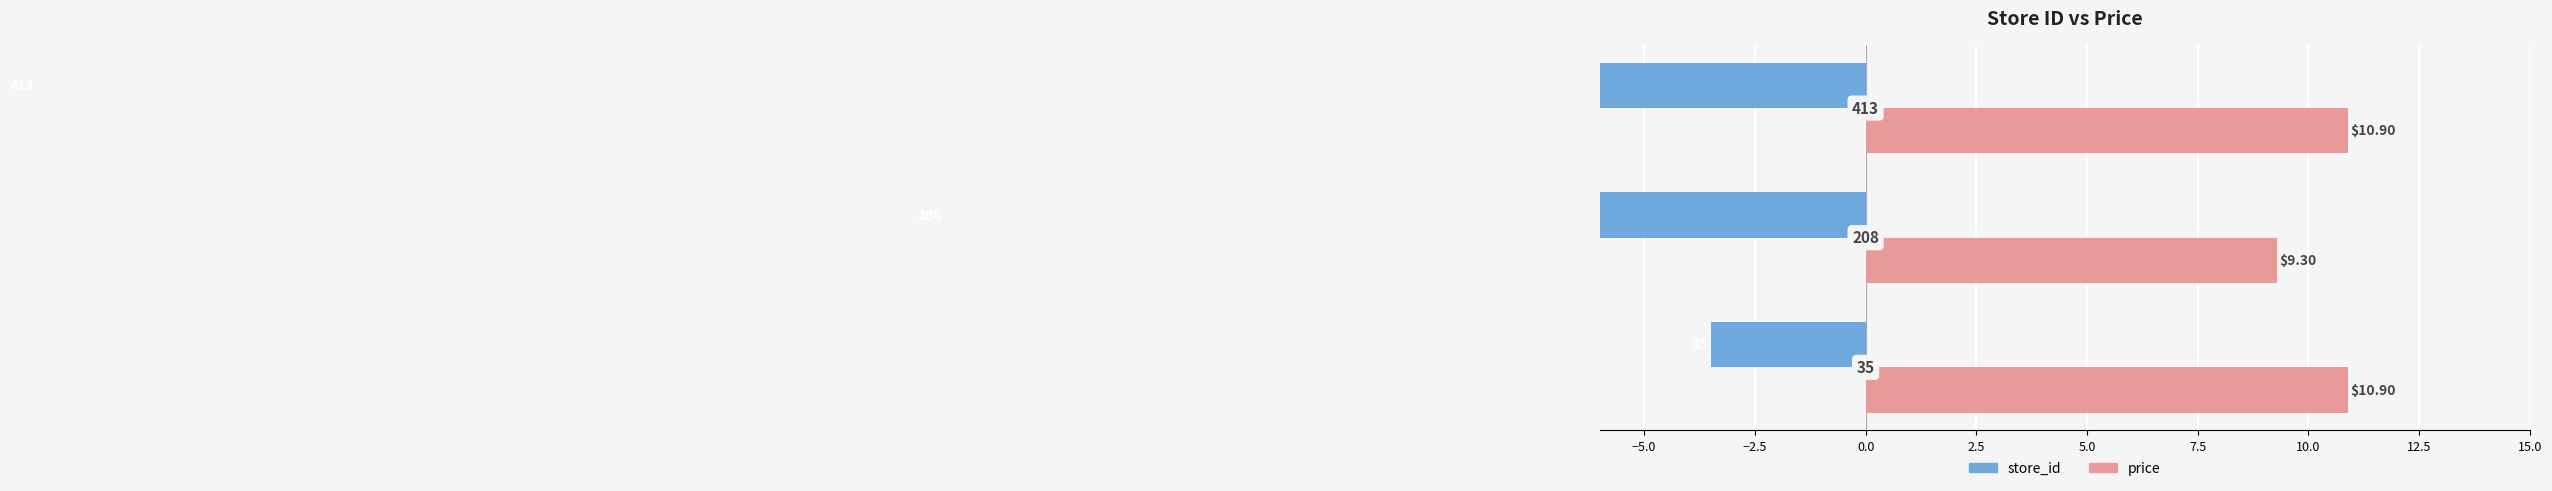

List the series in order of their overall mean, lowest first.

store_id, price